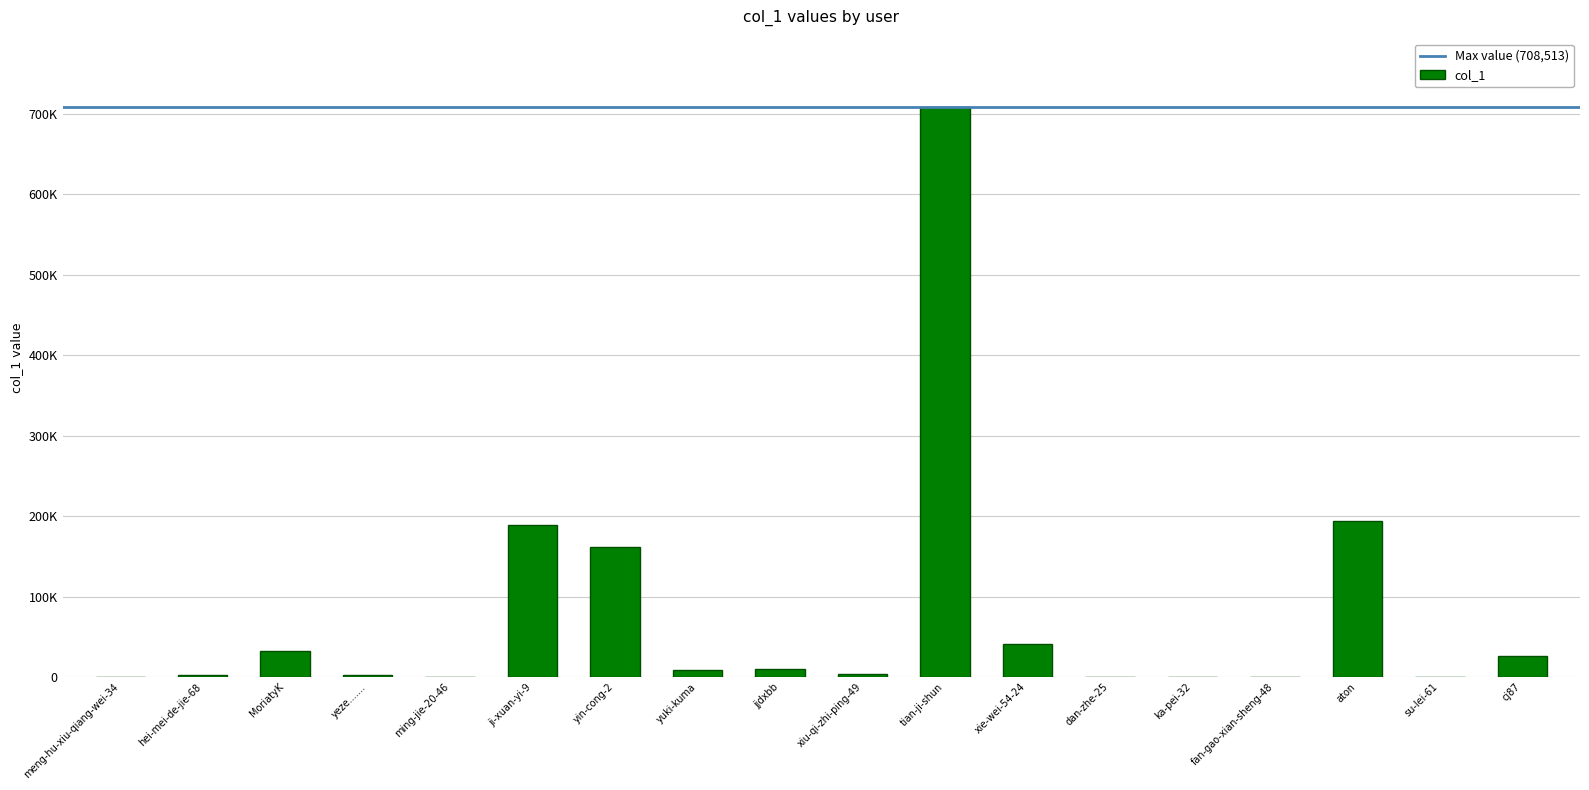

Reading right to left, what are all the values shown in this chart?

cj87=26333	su-lei-61=72	aton=194444	fan-gao-xian-sheng-48=287	ka-pei-32=226	dan-zhe-25=47	xie-wei-54-24=41110	tian-ji-shun=708513	xiu-qi-zhi-ping-49=4265	jjdxbb=9453	yuki-kuma=8990	yin-cong-2=161836	ji-xuan-yi-9=189328	ming-jie-20-46=66	yeze.......=2400	MoriatyK=32233	hei-mei-de-jie-68=2427	meng-hu-xiu-qiang-wei-34=191